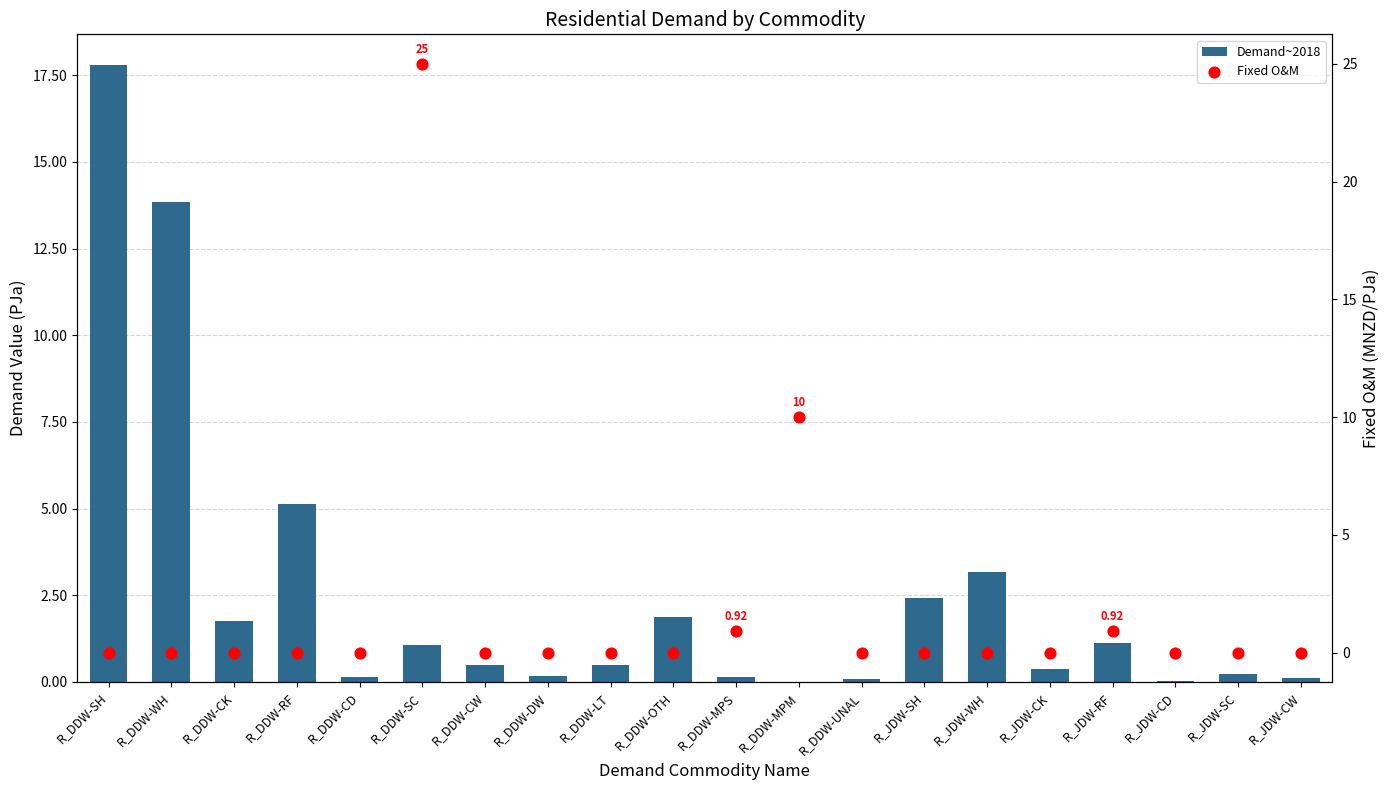

Is the value of Demand~2018 at R_DDW-CK greater than the value of Fixed O&M at R_DDW-OTH?

Yes